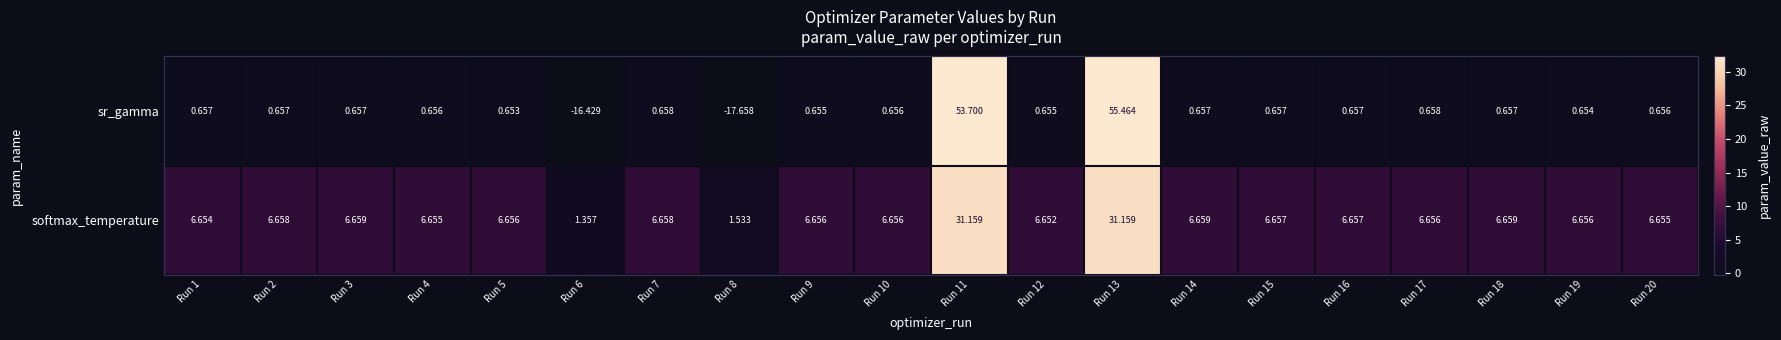

What is the minimum value shown in the chart?

-17.7